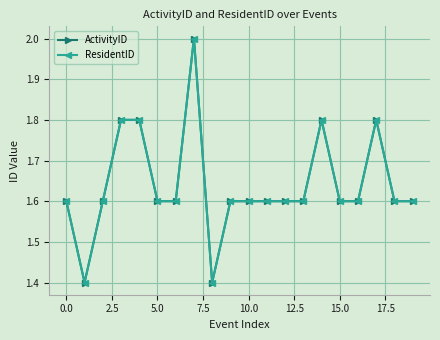

Does the chart have visible grid lines?

Yes